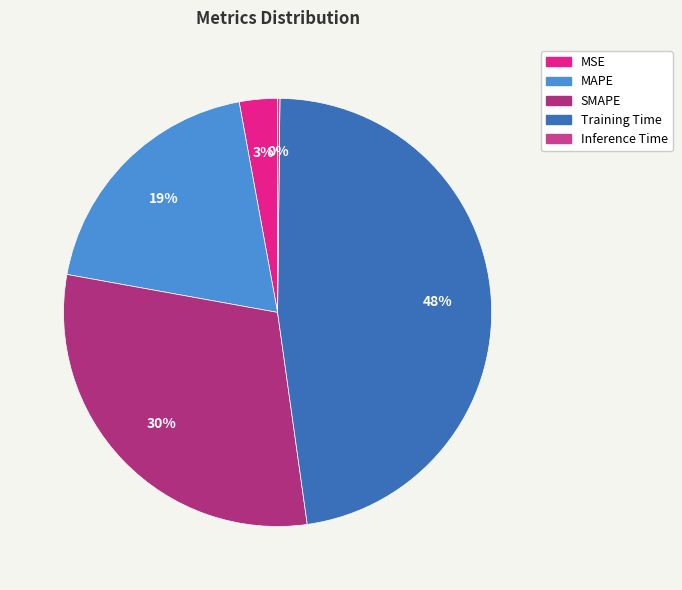

How many slices are in this pie chart?

5